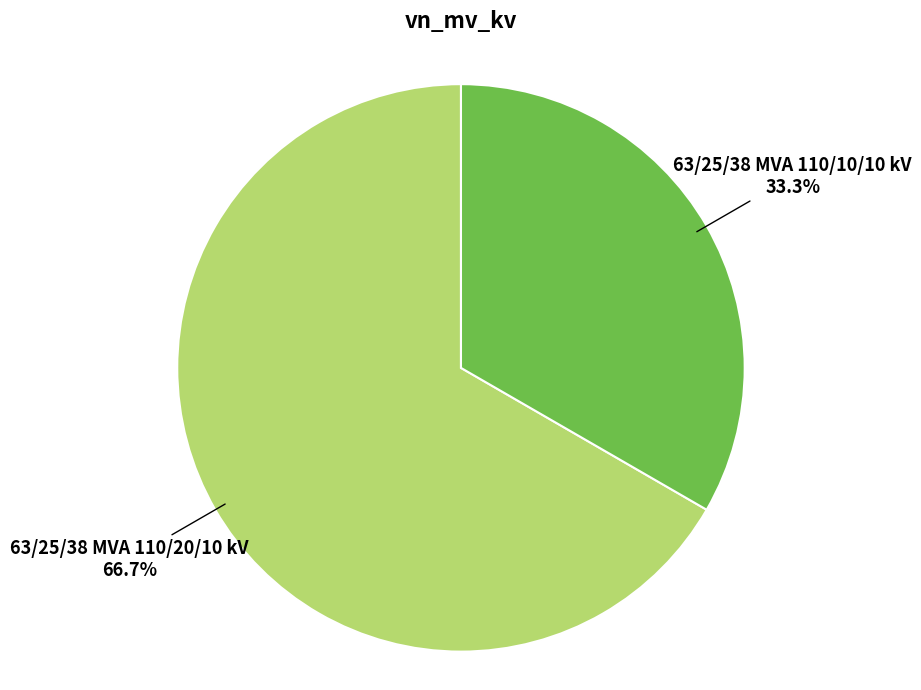

Do 63/25/38 MVA 110/10/10 kV and 63/25/38 MVA 110/20/10 kV together represent more than half of the pie?

Yes